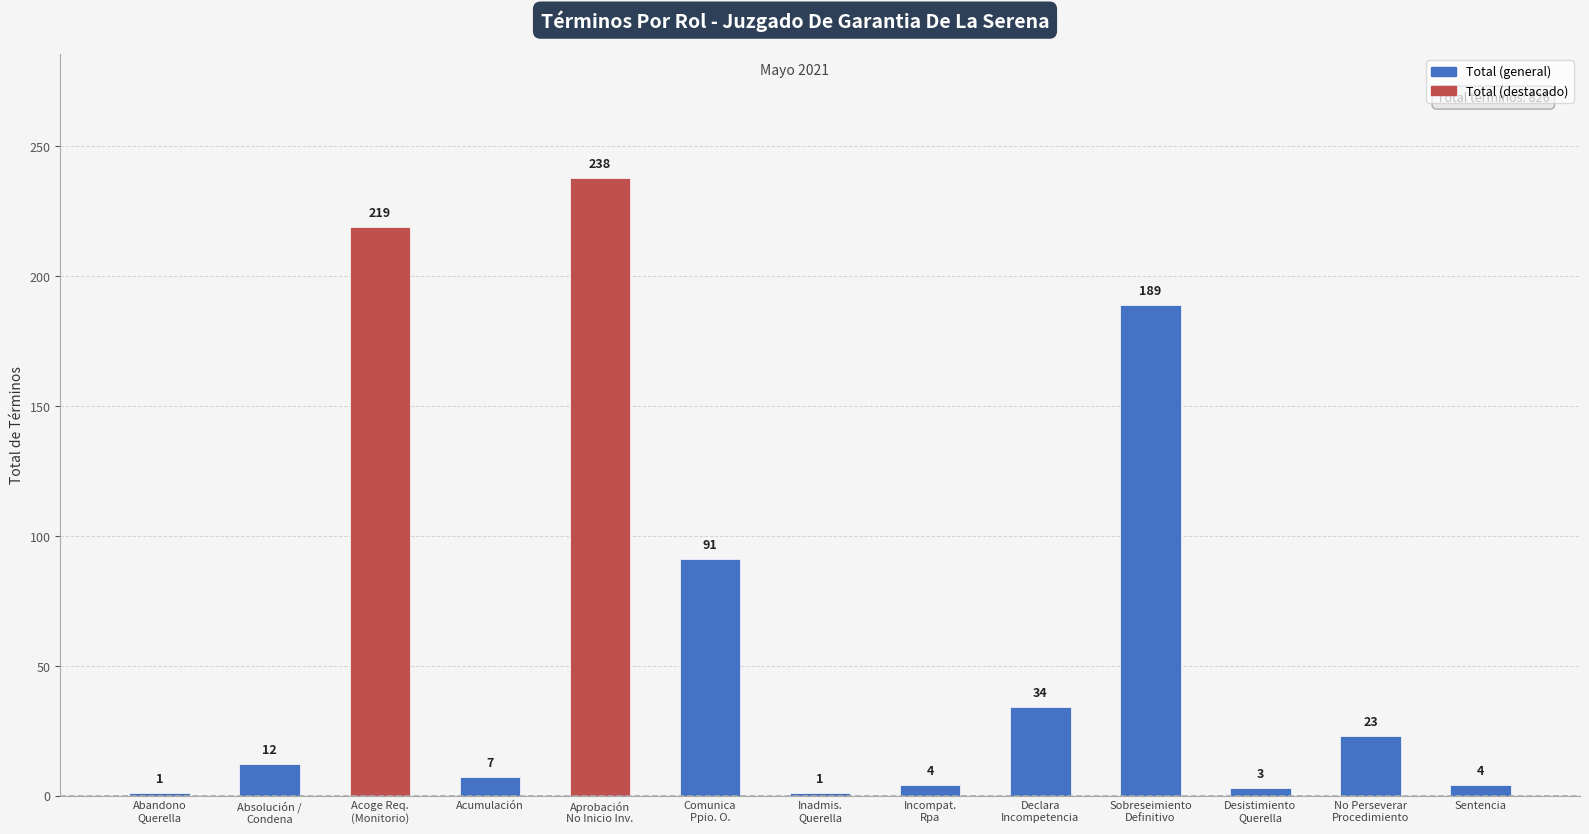

What is the greatest value displayed?

238